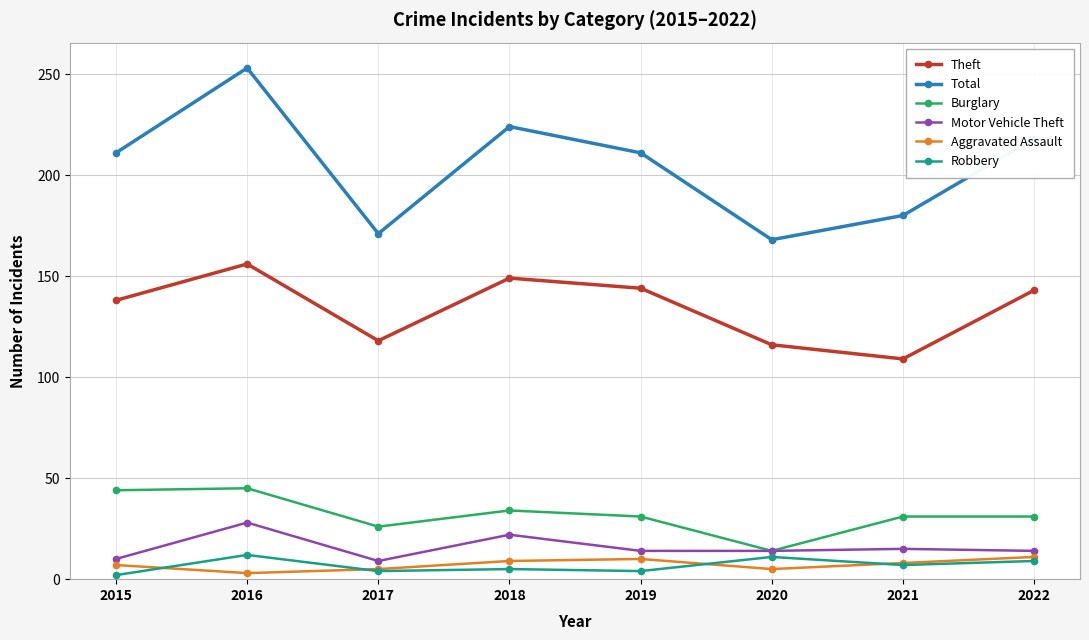

True or false: Robbery and Burglary intersect in this chart.

False